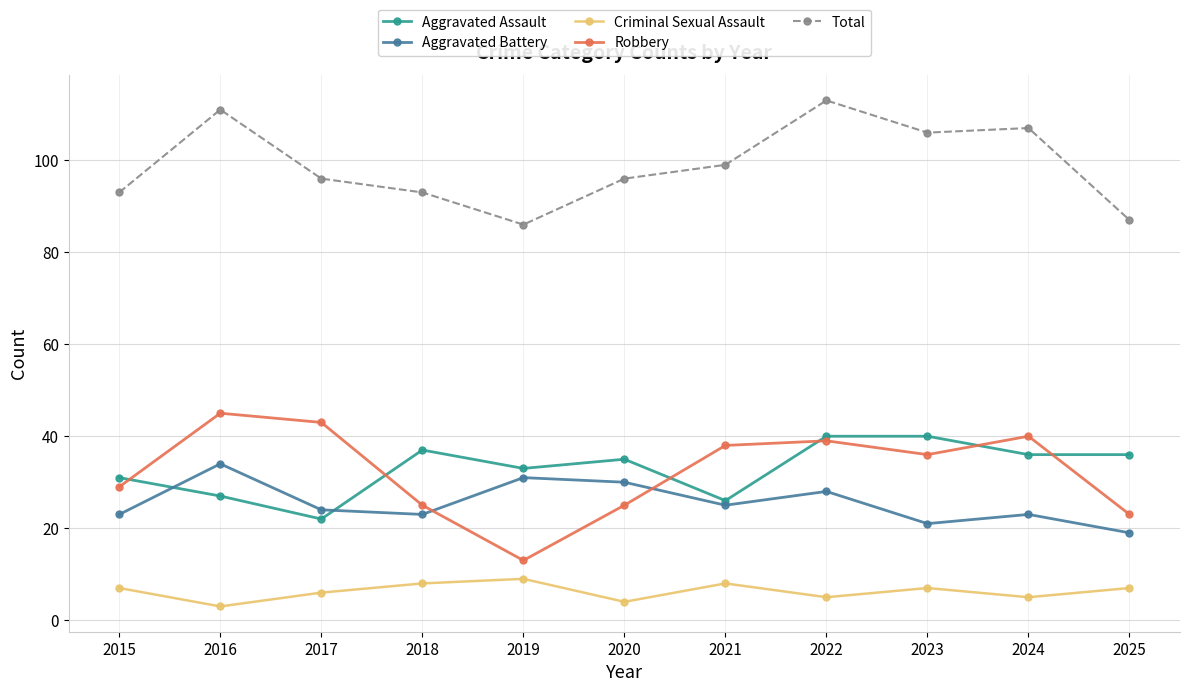

True or false: Aggravated Battery and Total cross at least once.

False